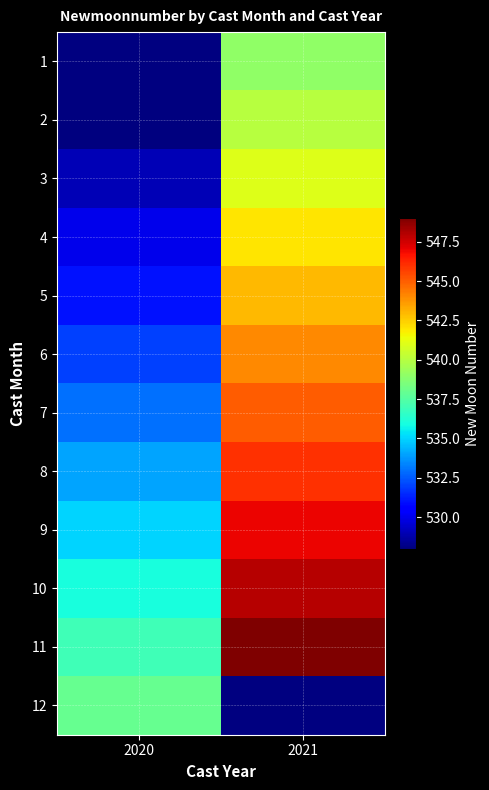

What is the maximum value shown in the chart?

549.0